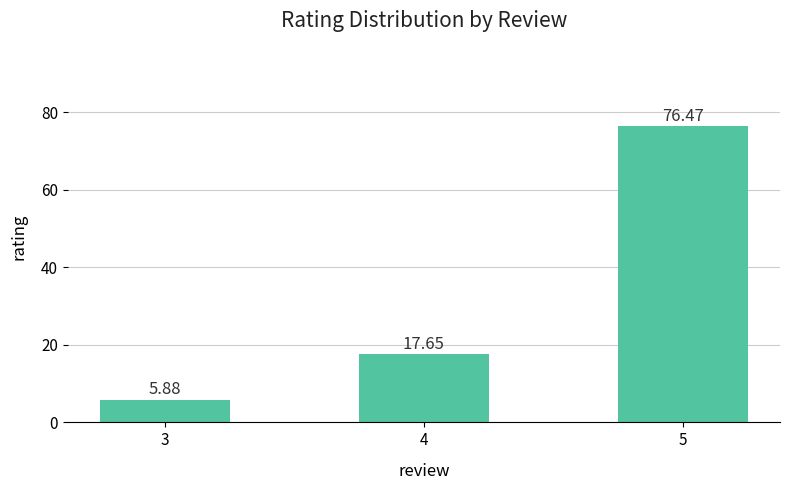

Are the bars horizontal?

No